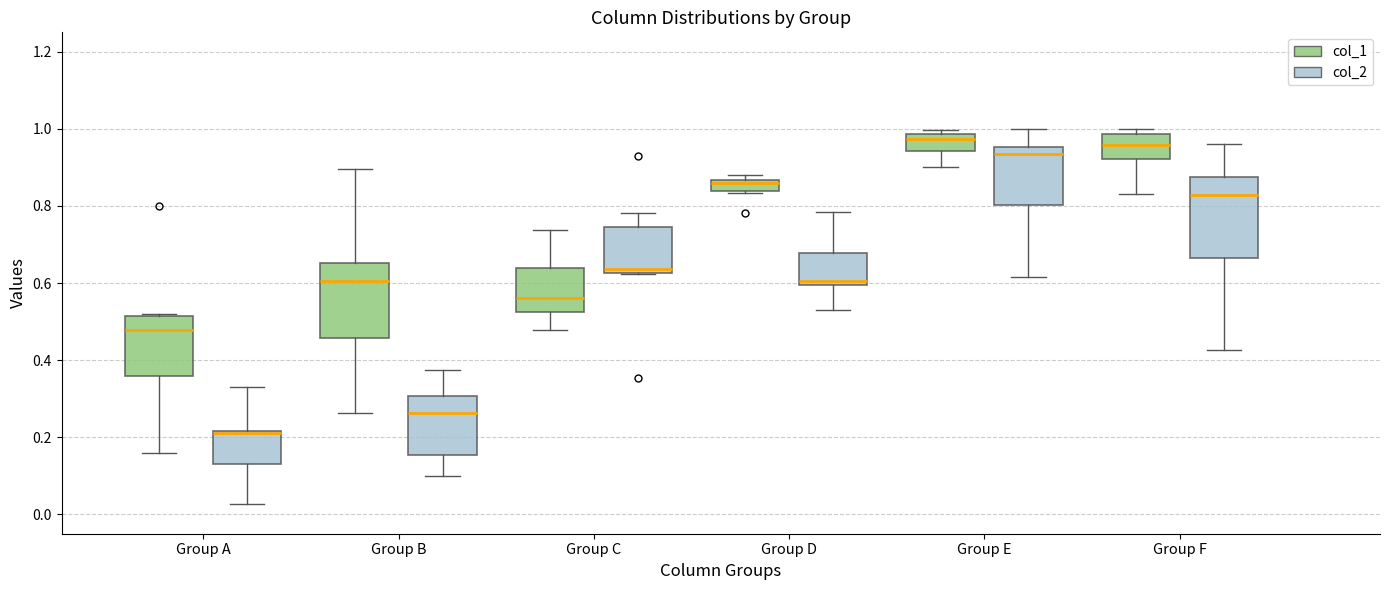

Where is the upper edge of the box for Group E (col_1) on the y-axis? The values are not printed on the chart, so give them approximately, as read against the axis.

0.98